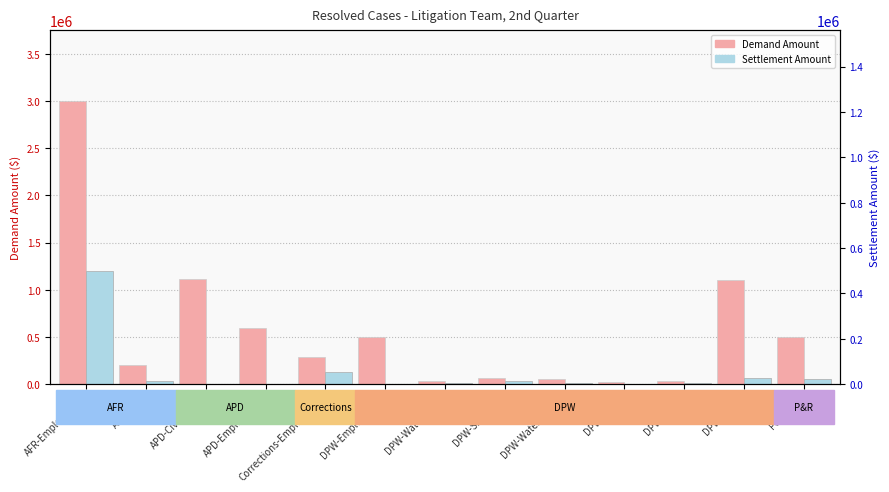

How many bars are there in each group?

2